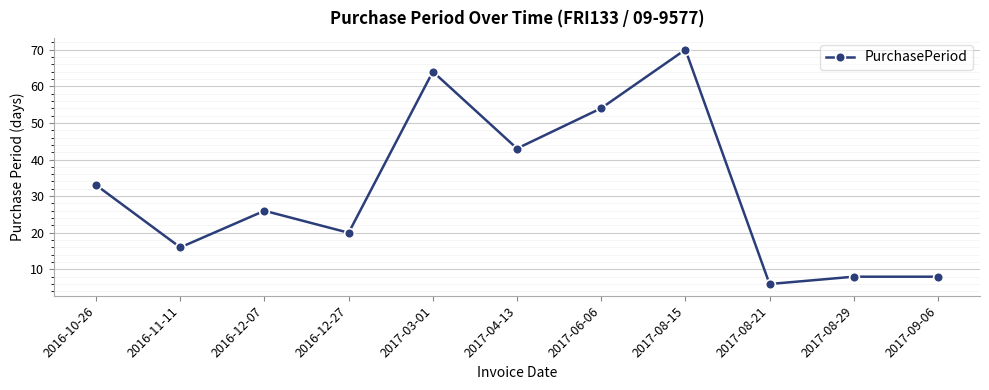

What is the value of the 3rd point from the left?

26